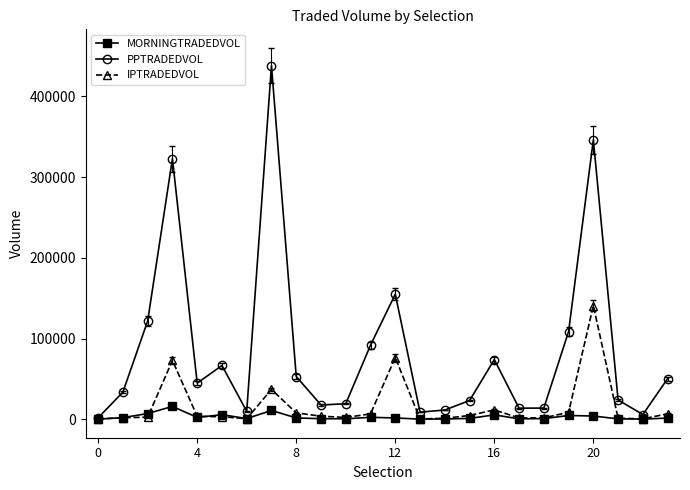

True or false: PPTRADEDVOL has more than 1 points higher than both neighbors.

True